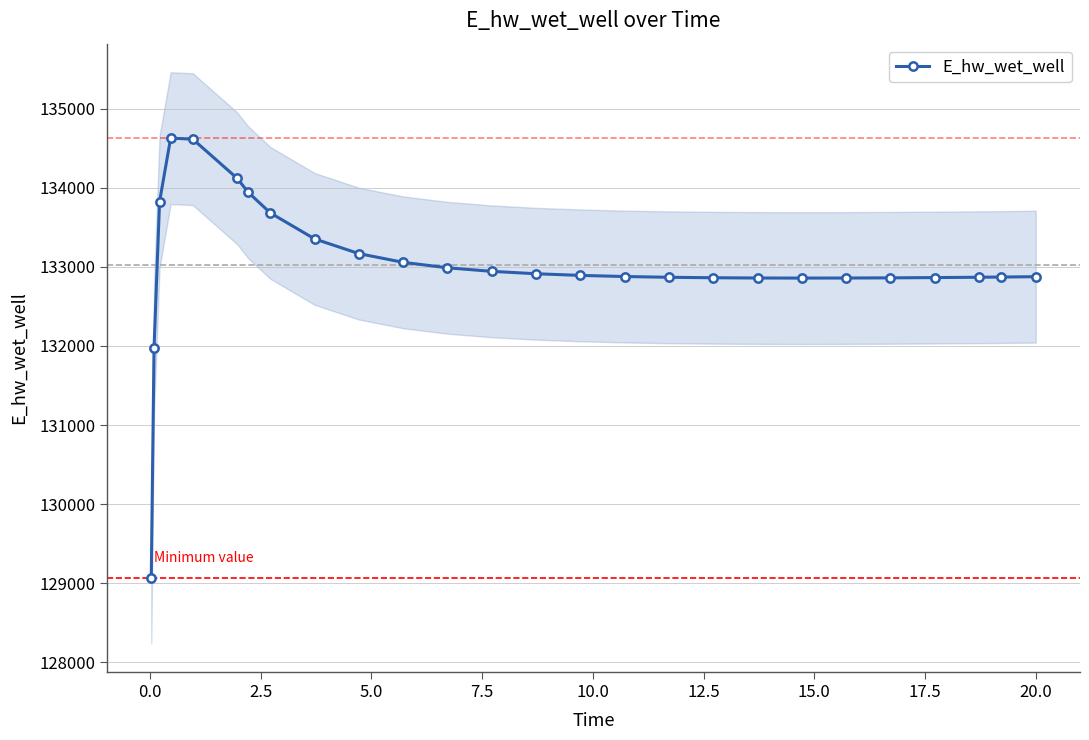

What is the average value?

133027.4